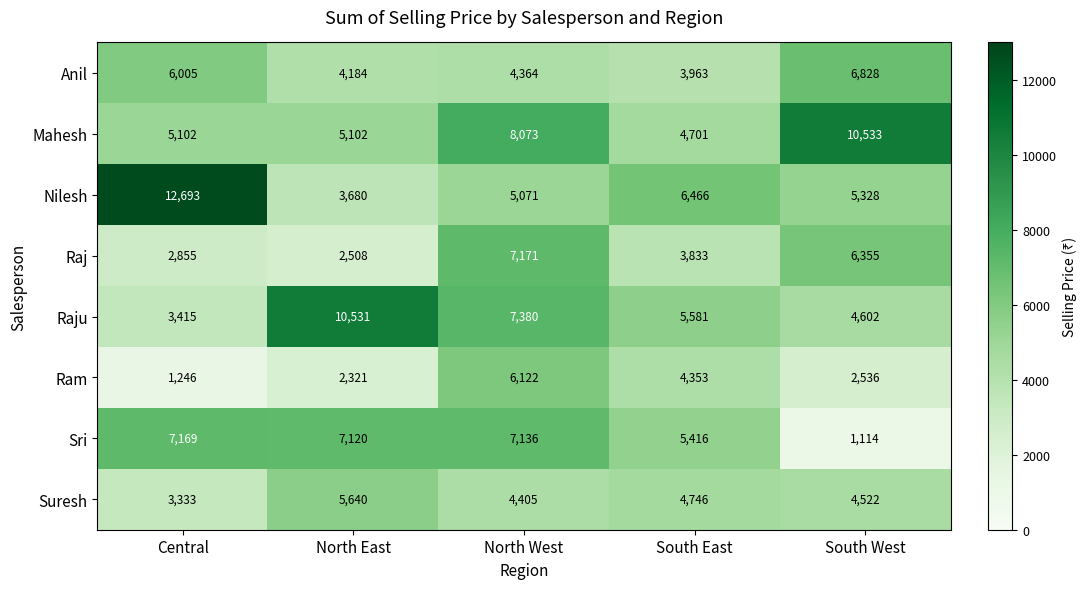

How many distinct data groups are displayed?

8